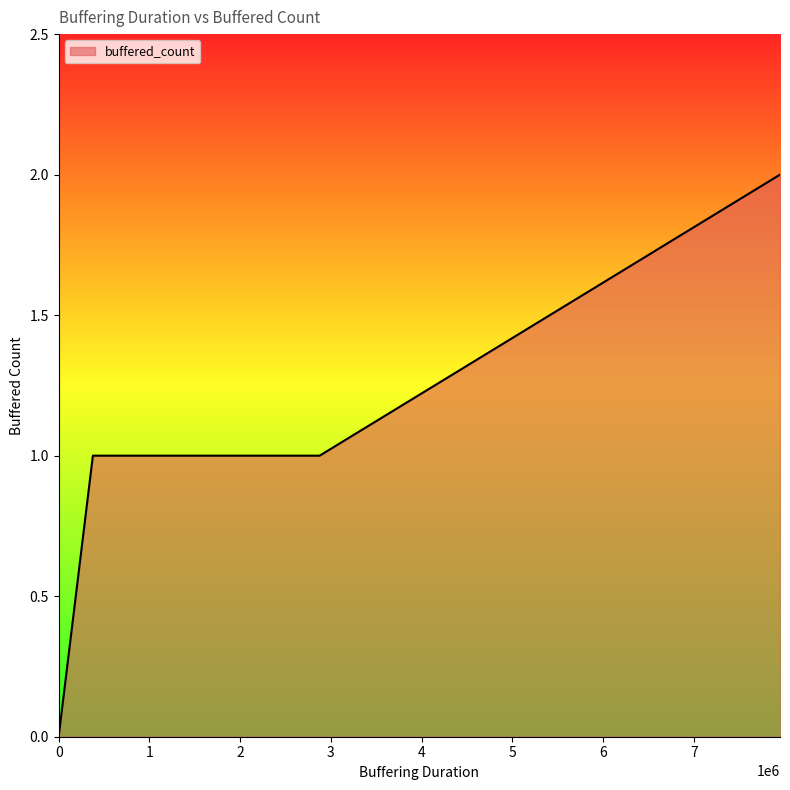

The chart shows a value of 0 at 0. True or false?

True